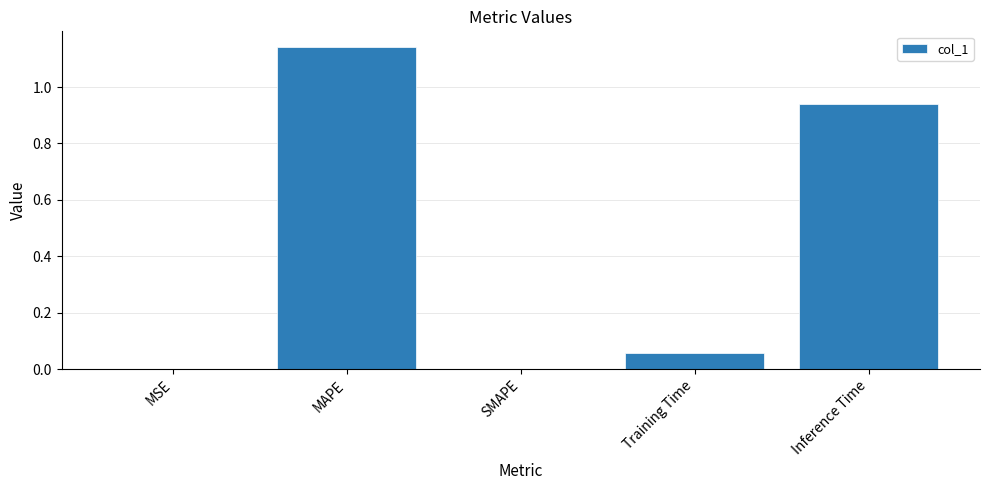

Count the number of categories in the chart.

5